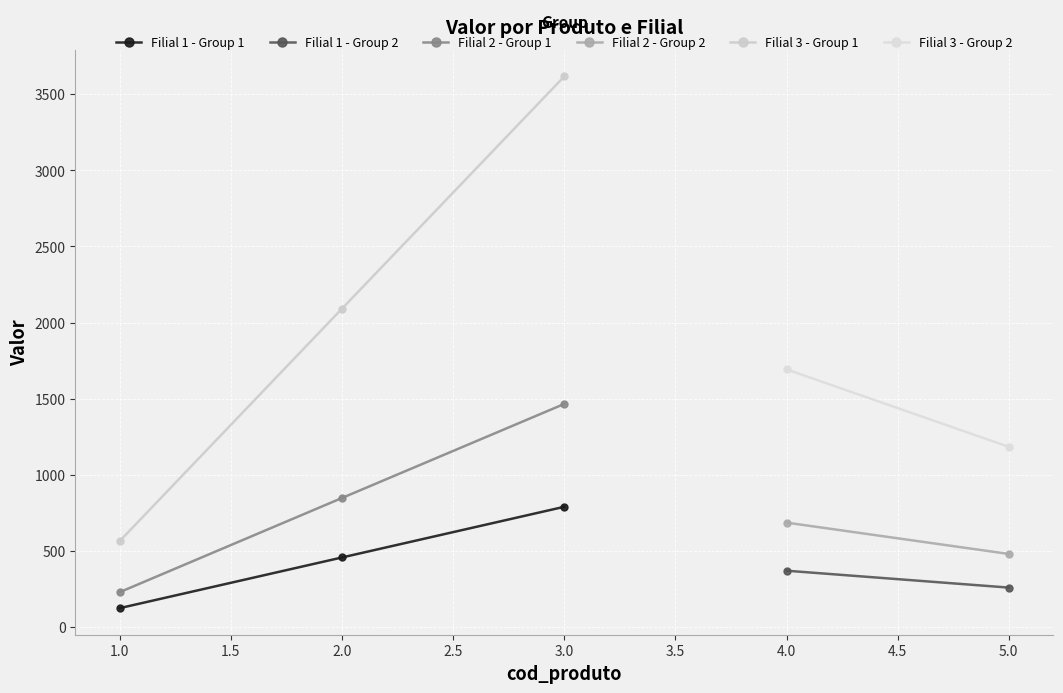

The value of Filial 2 - Group 1 at 2.0 is 1328. True or false?

False